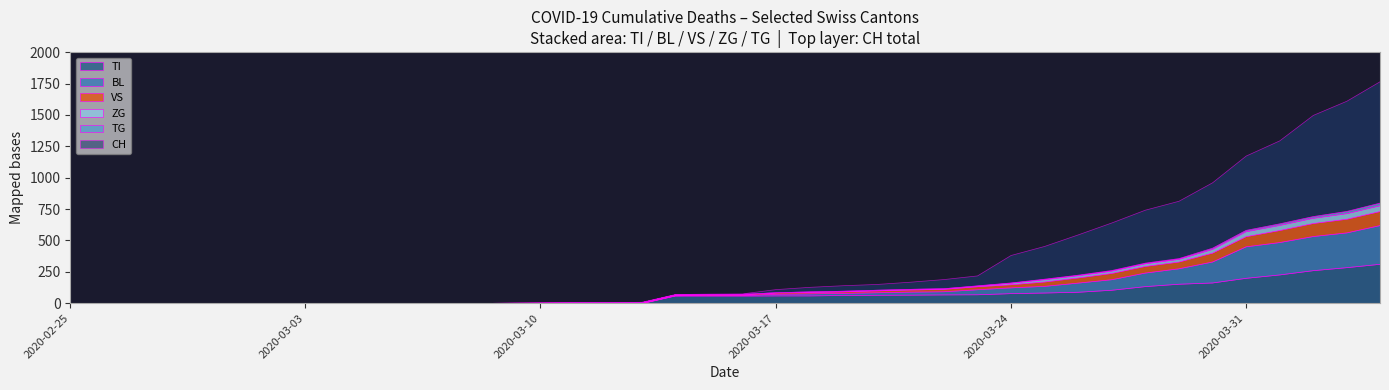

At how many categories does at least one series exceed 1307?

3